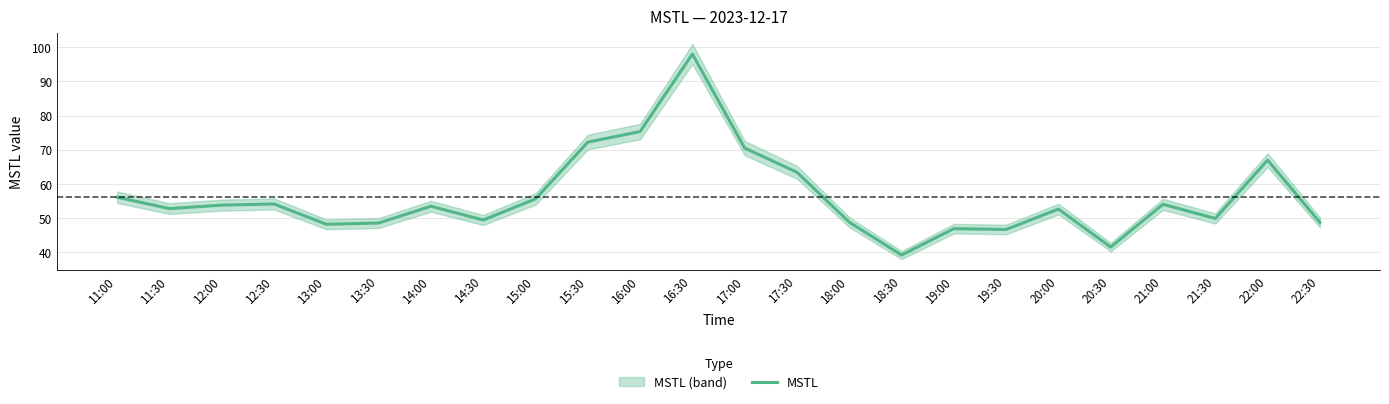

Which has a higher value, 13:00 or 16:00?

16:00